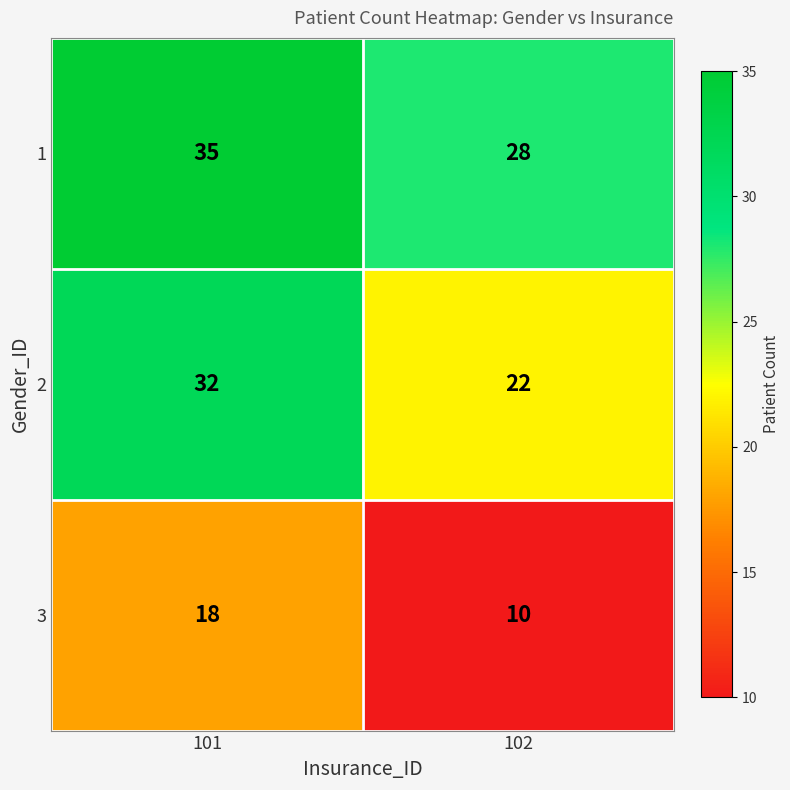

Rank the series at 102 from lowest to highest value.

3, 2, 1